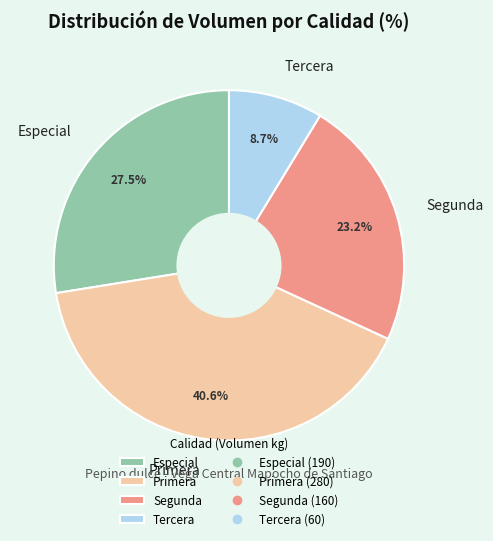

Does any single category account for the majority?

No